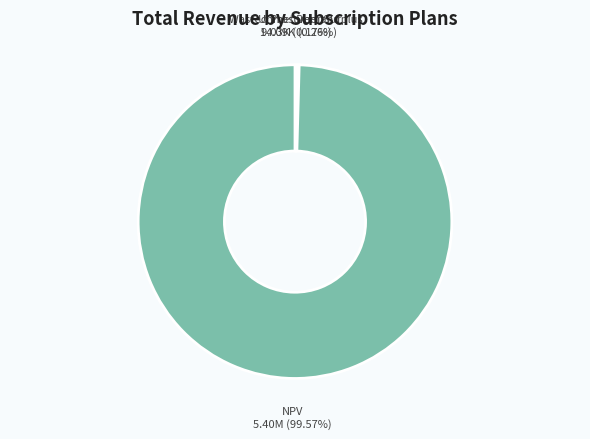

Which category has the biggest portion of the pie?

NPV